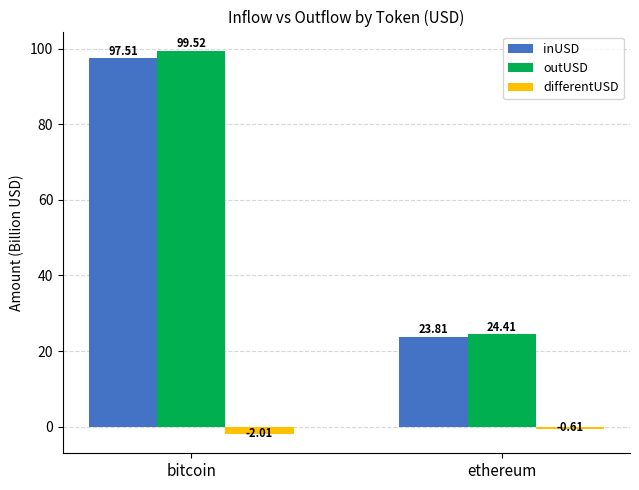

What is the label of the 2nd bar from the left?

ethereum